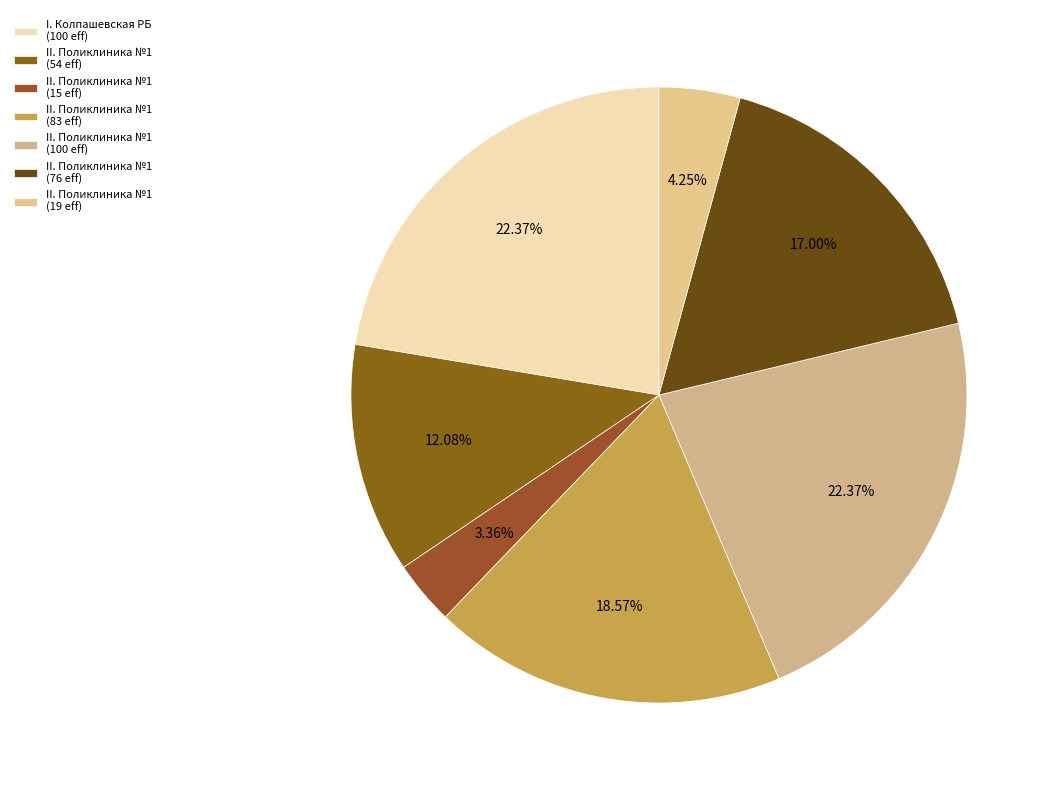

Is there any slice that represents more than half of the pie?

No